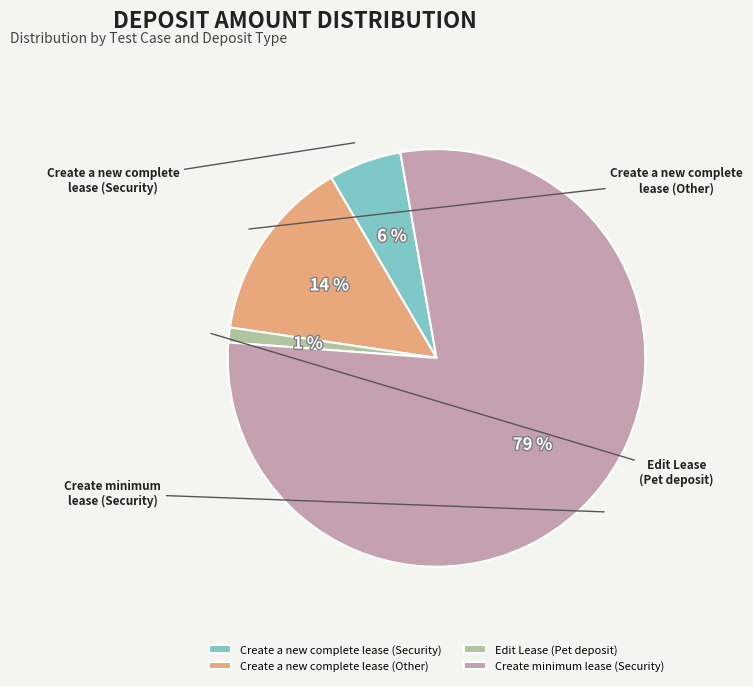

Which category has the smallest portion of the pie?

Edit Lease
(Pet deposit)